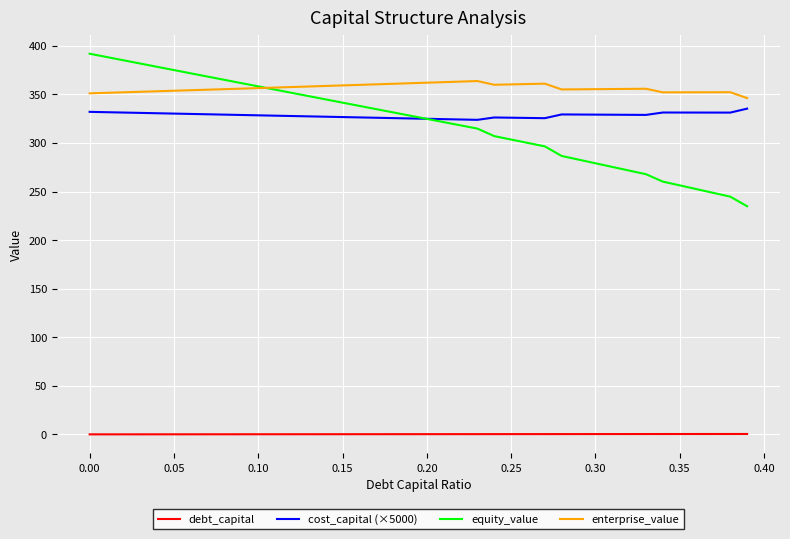

Which series has the largest total across all categories?

enterprise_value